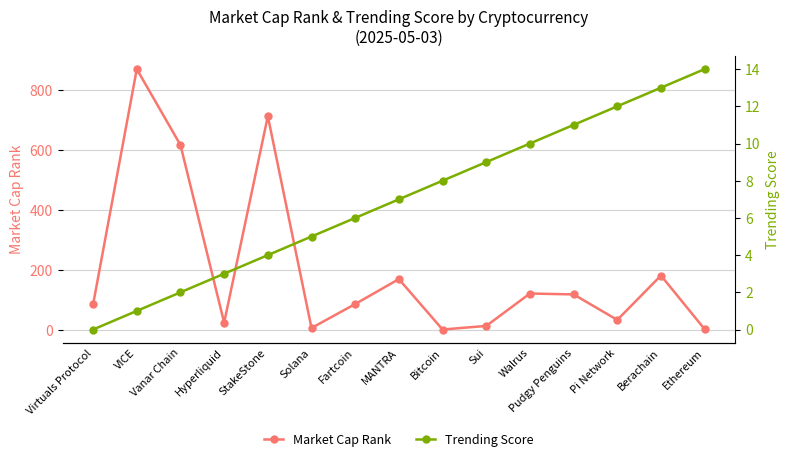

Reading left to right, what are all the values shown in this chart?

Market Cap Rank: Virtuals Protocol=85	VICE=869	Vanar Chain=616	Hyperliquid=24	StakeStone=712	Solana=6	Fartcoin=86	MANTRA=169	Bitcoin=1	Sui=13	Walrus=121	Pudgy Penguins=118	Pi Network=33	Berachain=181	Ethereum=2
Trending Score: Virtuals Protocol=0	VICE=1	Vanar Chain=2	Hyperliquid=3	StakeStone=4	Solana=5	Fartcoin=6	MANTRA=7	Bitcoin=8	Sui=9	Walrus=10	Pudgy Penguins=11	Pi Network=12	Berachain=13	Ethereum=14